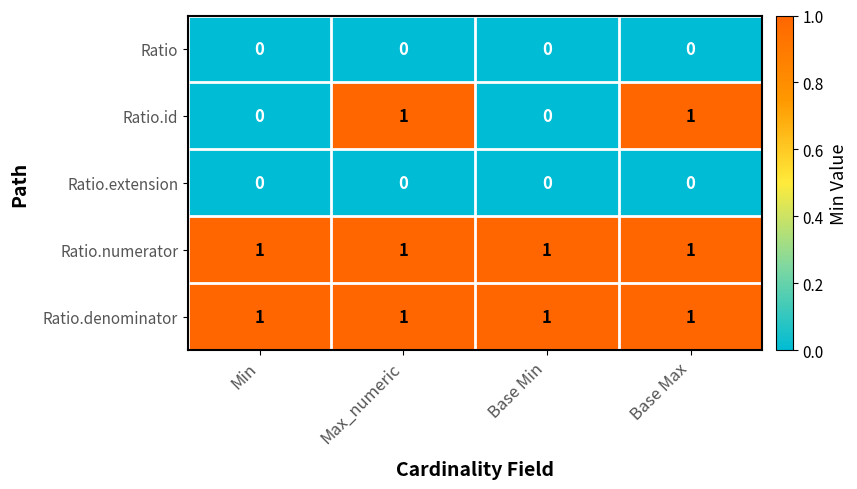

True or false: Ratio.id has a value of 0 at Base Max.

False